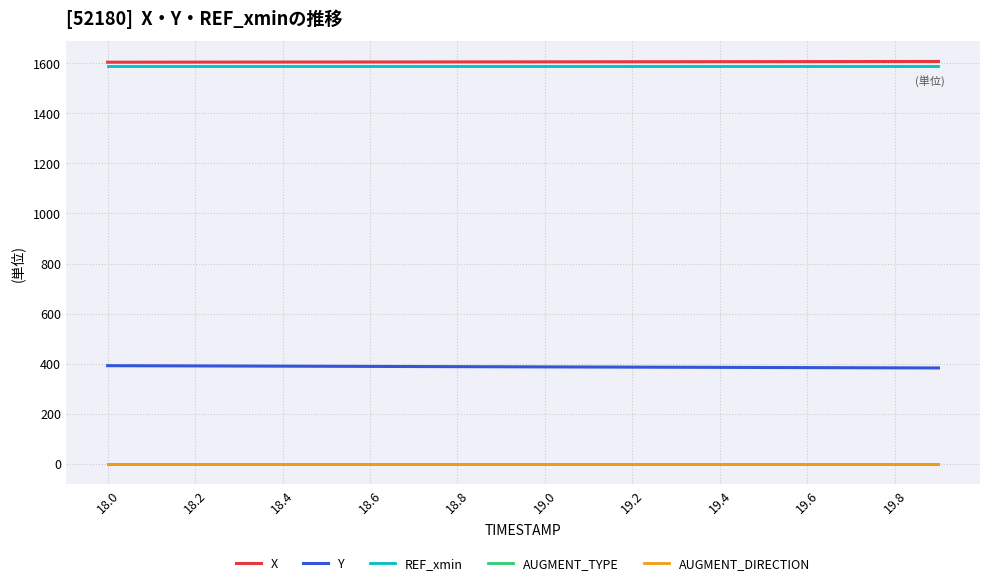

True or false: AUGMENT_TYPE and REF_xmin intersect in this chart.

False